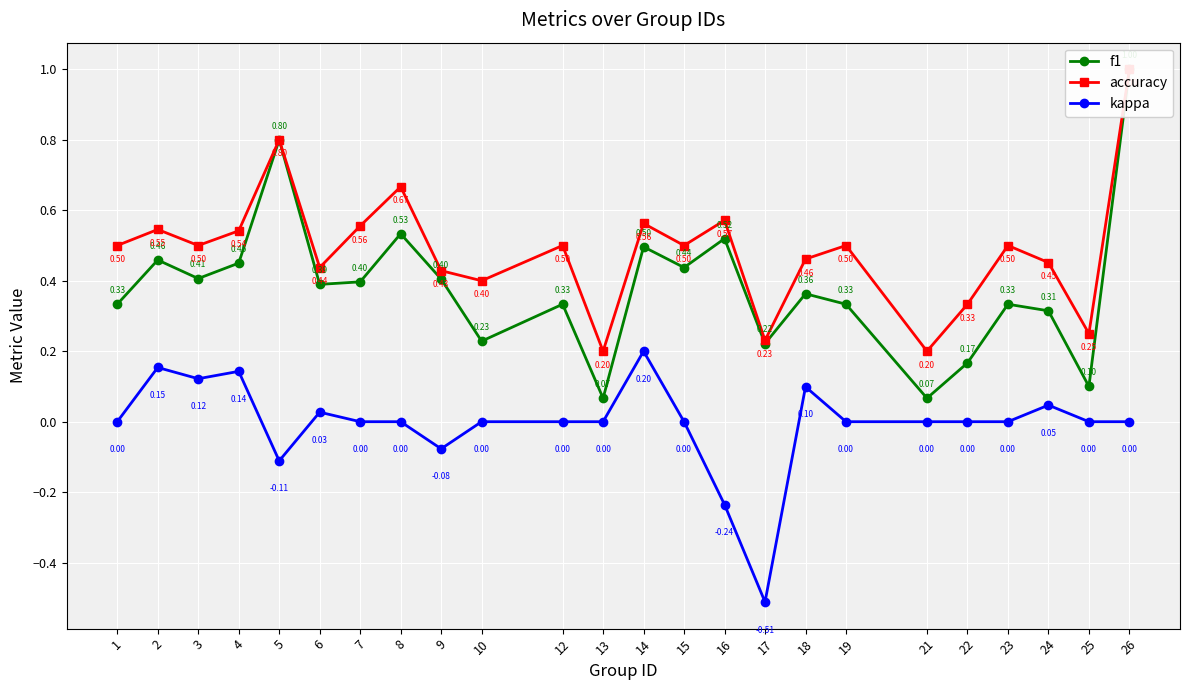

What is the value of the f1 point at the 9th from the left?

0.4